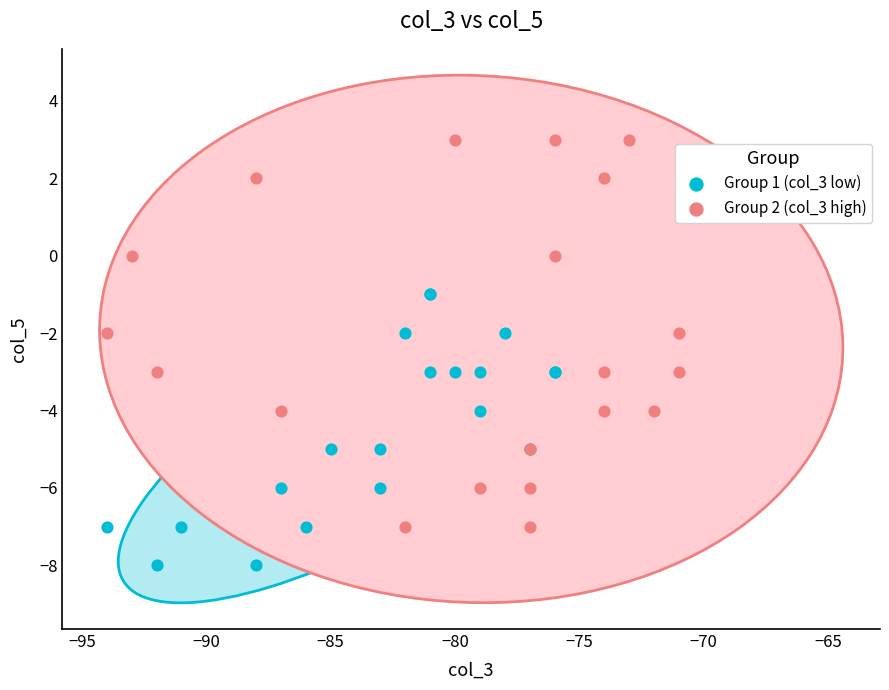

Which series has the widest spread of Y values?

Group 2 (col_3 high)